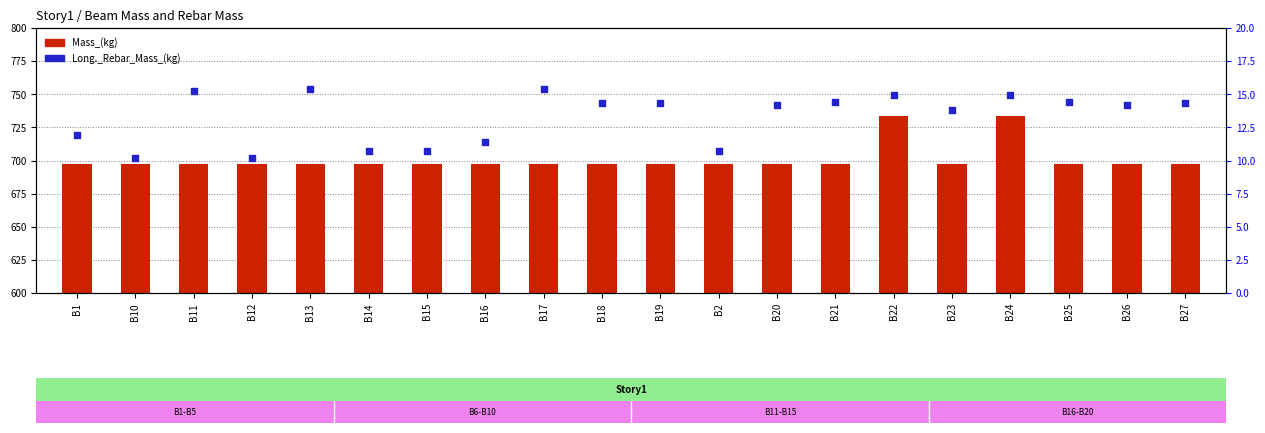

Which series reaches the maximum Y coordinate?

Mass_(kg)